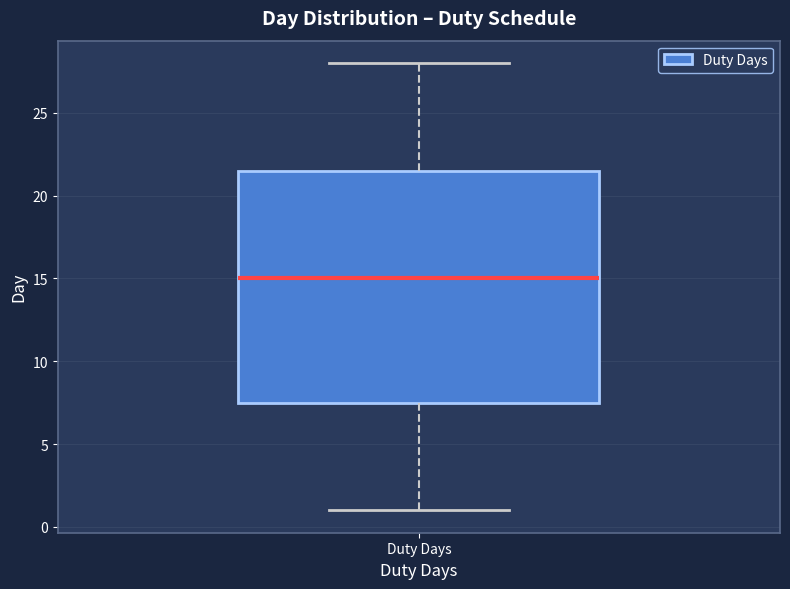

Where does the median line of the box for Duty Days sit on the y-axis? The values are not printed on the chart, so give them approximately, as read against the axis.

15.0